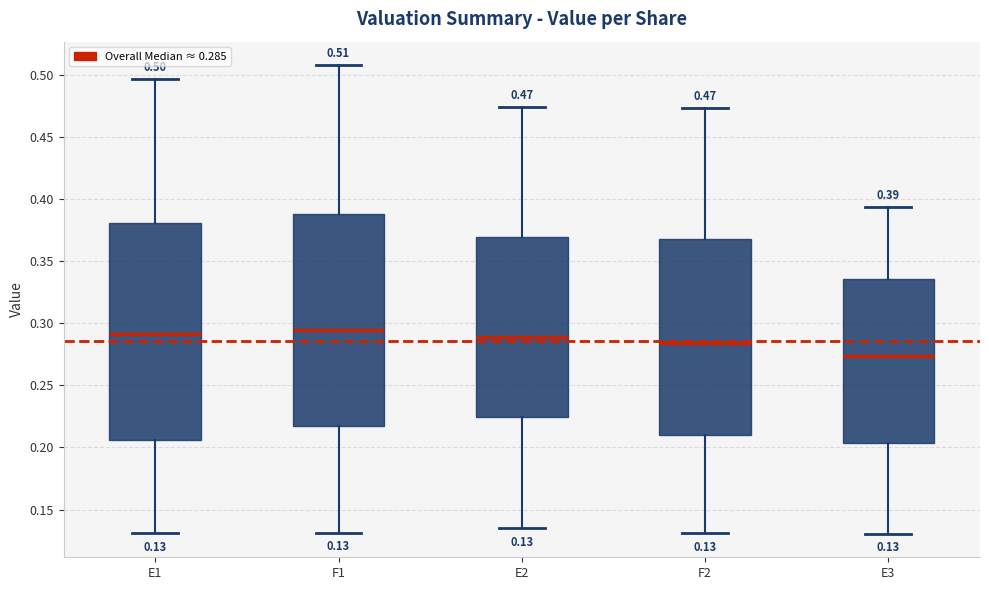

Which box has the lowest median line?

E3